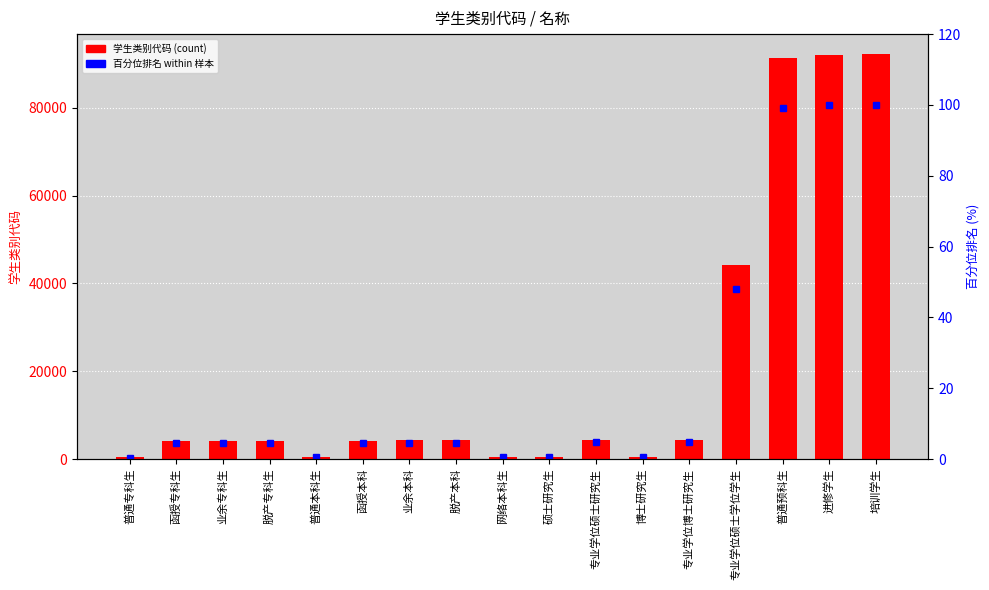

Which series has the largest total across all categories?

学生类别代码